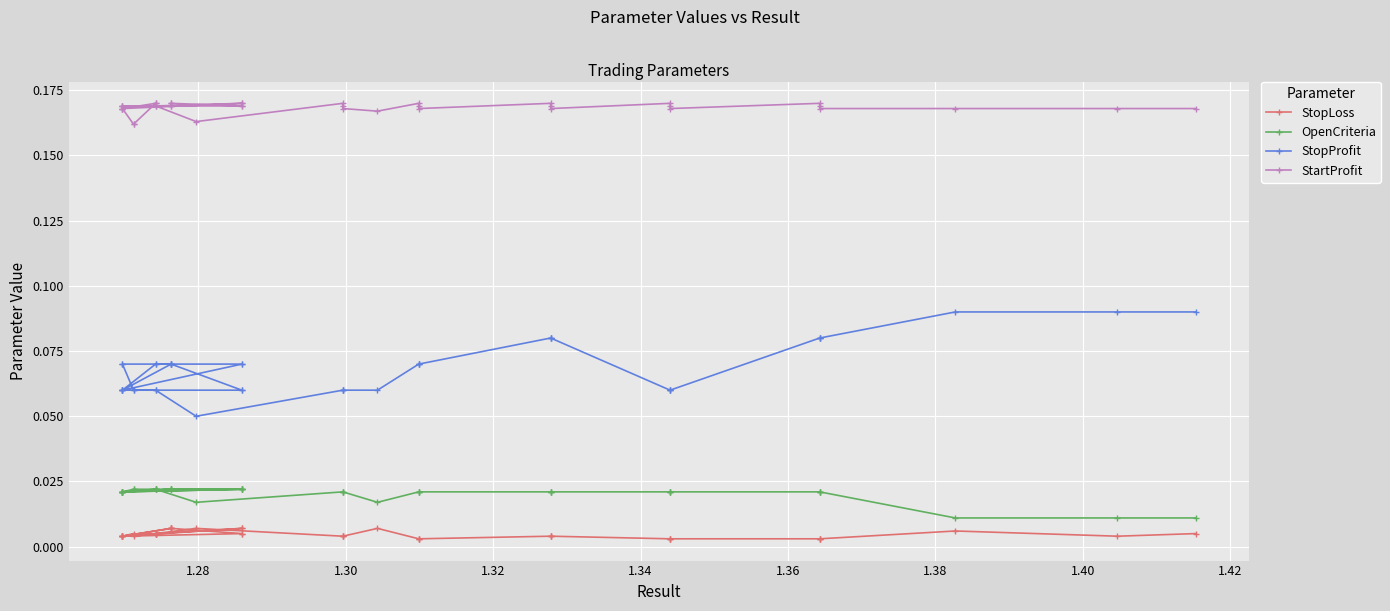

How many lines are shown in the chart?

4